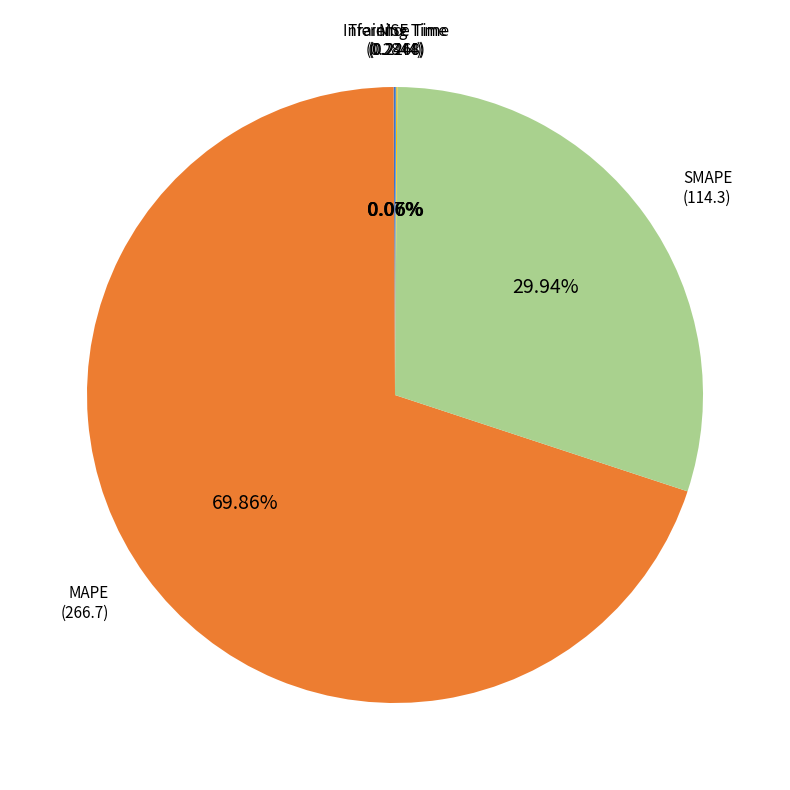

Which slice is the largest?

MAPE